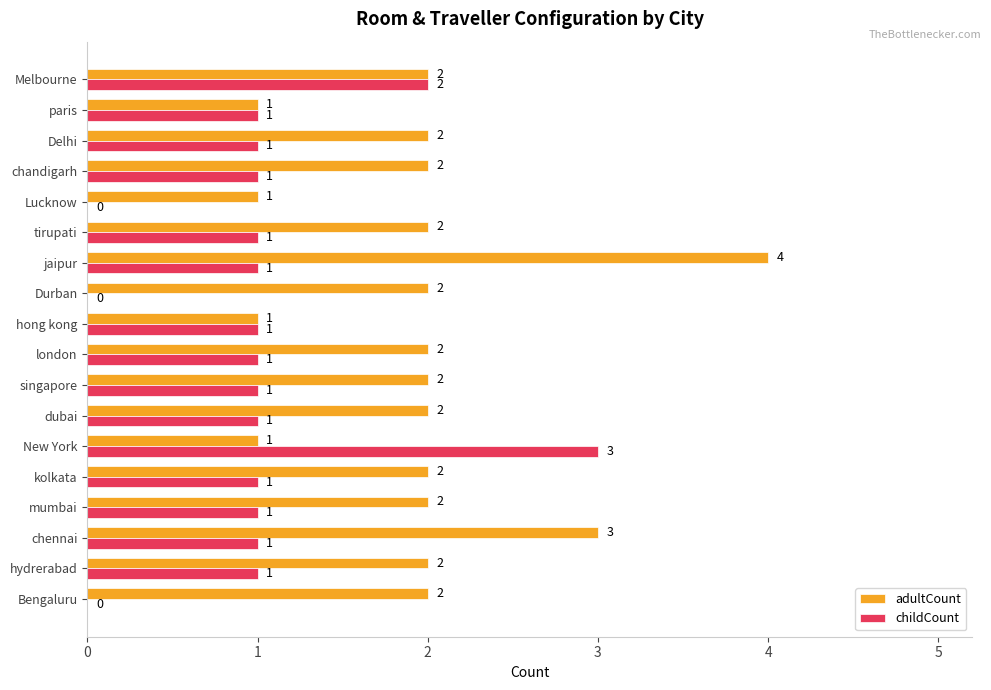

How many adultCount values are between 2 and 3?

13